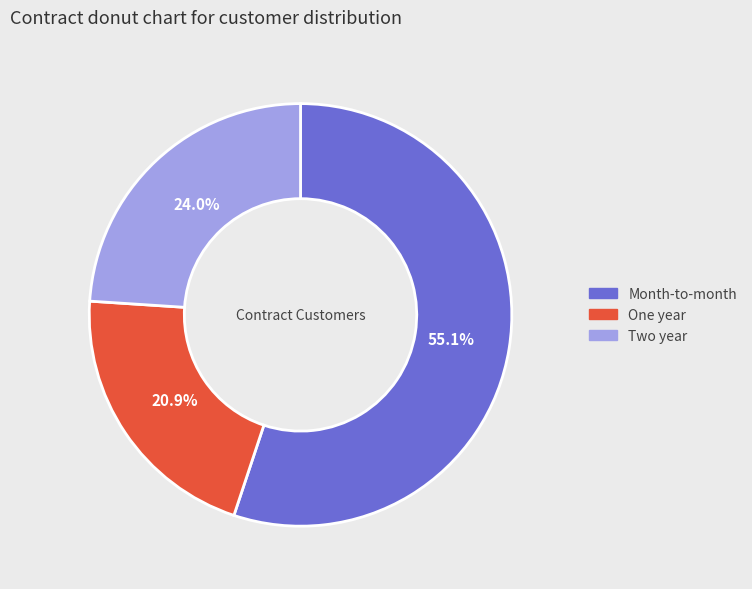

Rank the categories by value from highest to lowest.

Month-to-month, Two year, One year